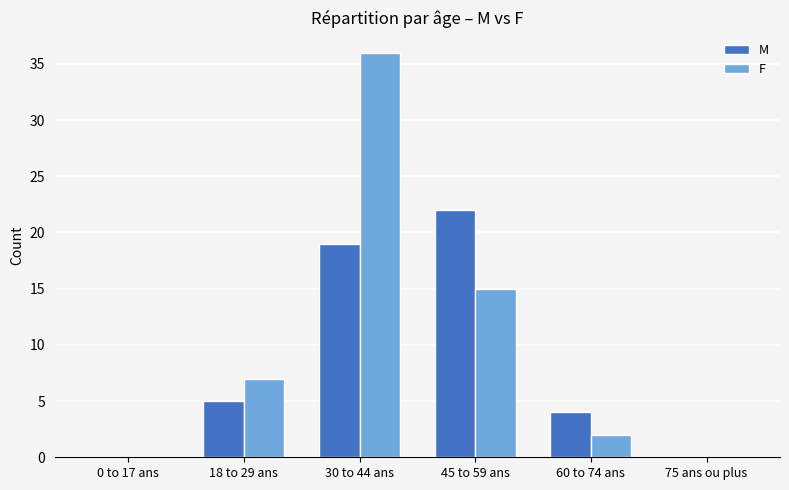

What is the sum of the M values at 30 to 44 ans and 0 to 17 ans?

19